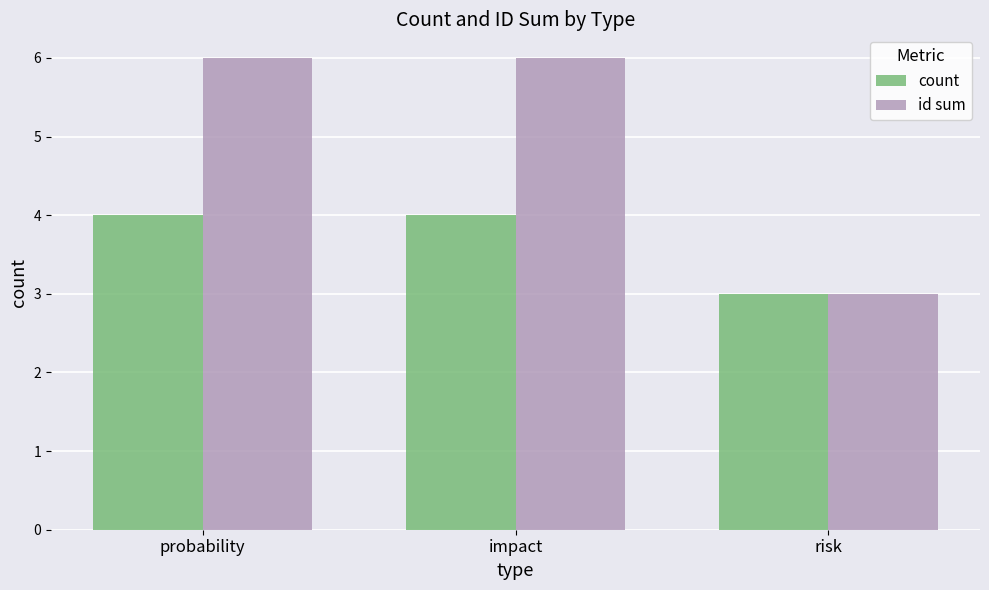

What is the label of the 2nd bar from the left?

impact